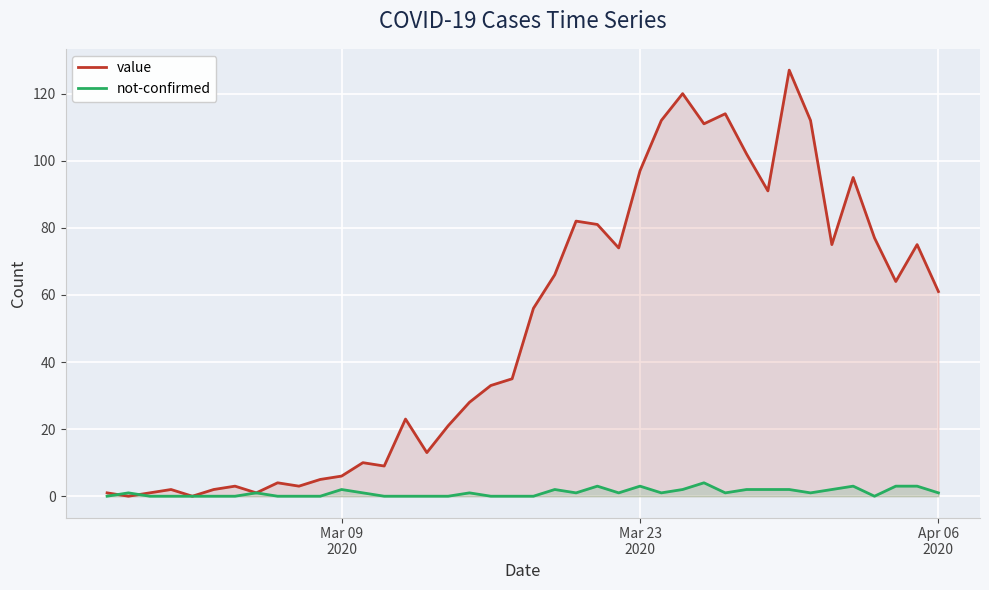

List the series in order of their overall mean, highest first.

value, not-confirmed